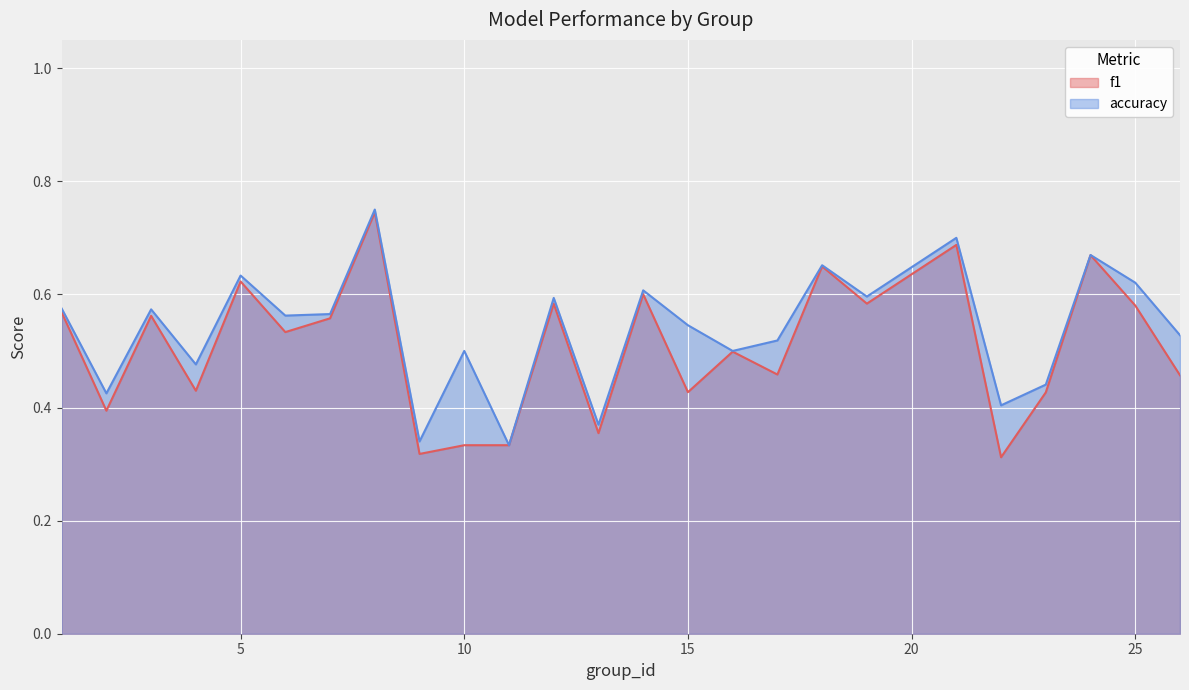

List the labels in order of f1 value, largest first.

8, 21, 24, 18, 5, 14, 19, 12, 25, 1, 3, 7, 6, 16, 17, 26, 4, 15, 23, 2, 13, 10, 11, 9, 22